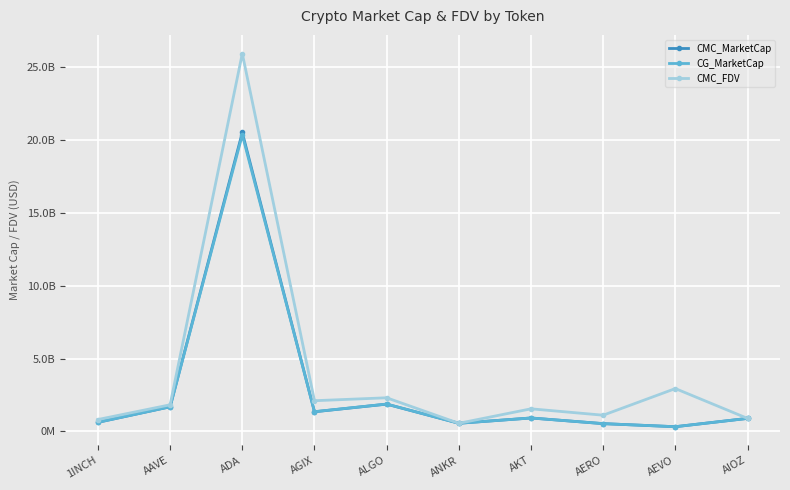

Which category has the lowest value in the CG_MarketCap series?

AEVO